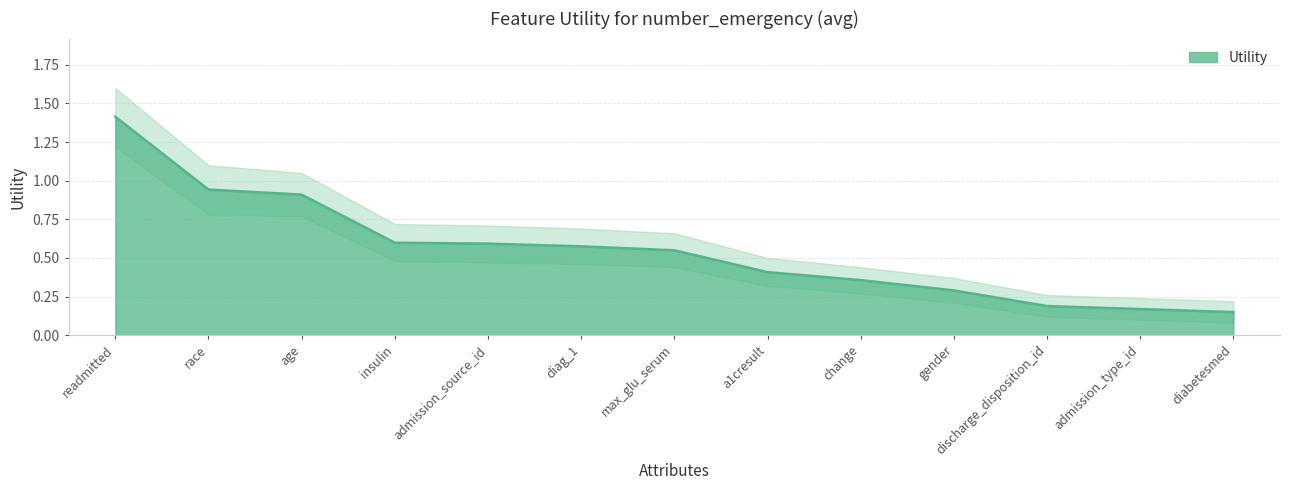

Which has a higher value, age or gender?

age